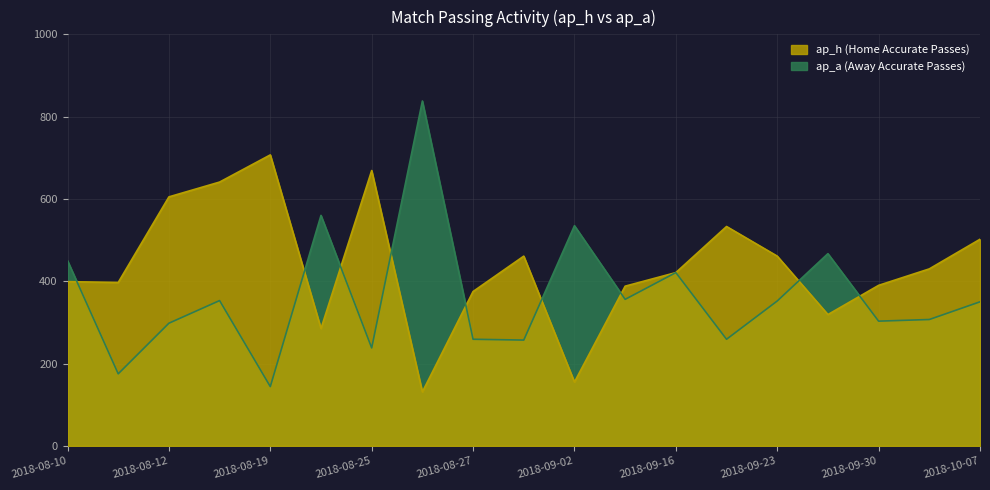

Reading right to left, transcribe all the data shown in this chart.

ap_h: 502	430	390	319	461	533	421	388	155	461	375	131	669	285	707	641	605	397	399
ap_a: 350	307	303	467	352	259	421	356	535	257	259	838	238	560	144	353	298	175	450